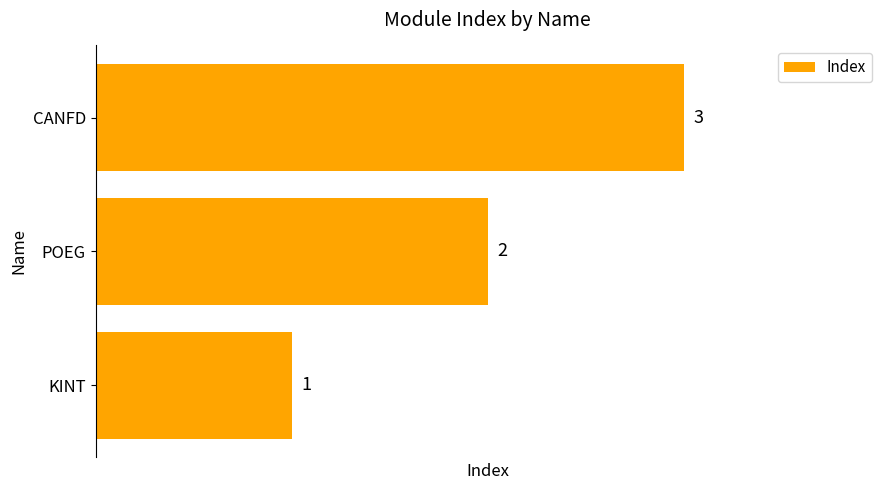

The chart shows a value of 3 at CANFD. True or false?

True